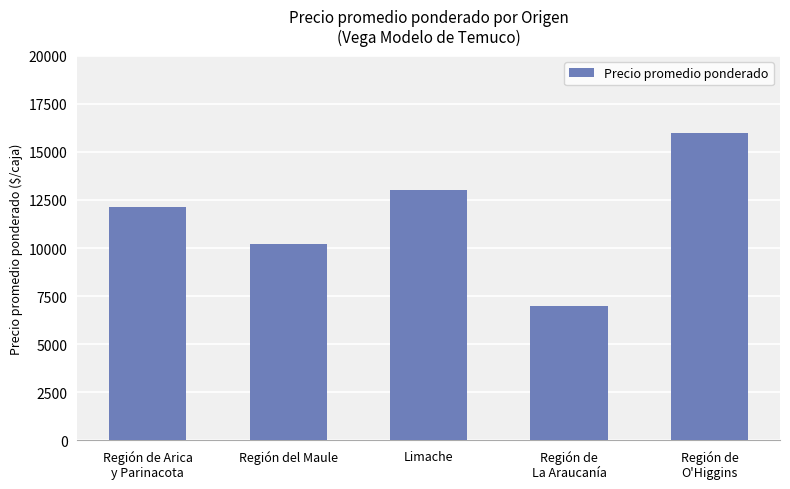

Reading left to right, extract all data points from this chart.

Región de Arica
y Parinacota=12139	Región del Maule=10217	Limache=13000	Región de
La Araucanía=7000	Región de
O'Higgins=16000